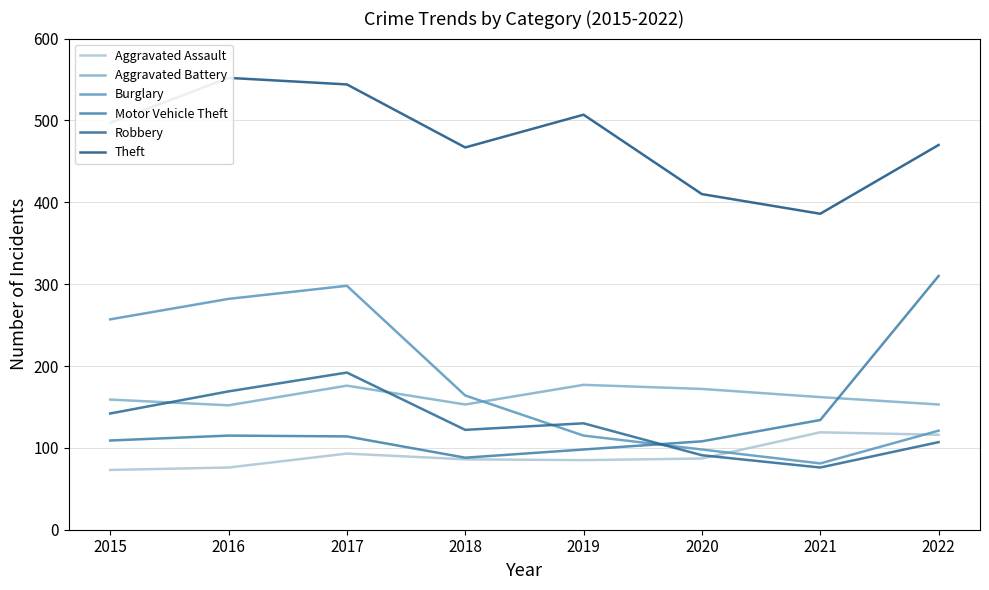

Between 2020 and 2021, which series saw the biggest shift?

Aggravated Assault